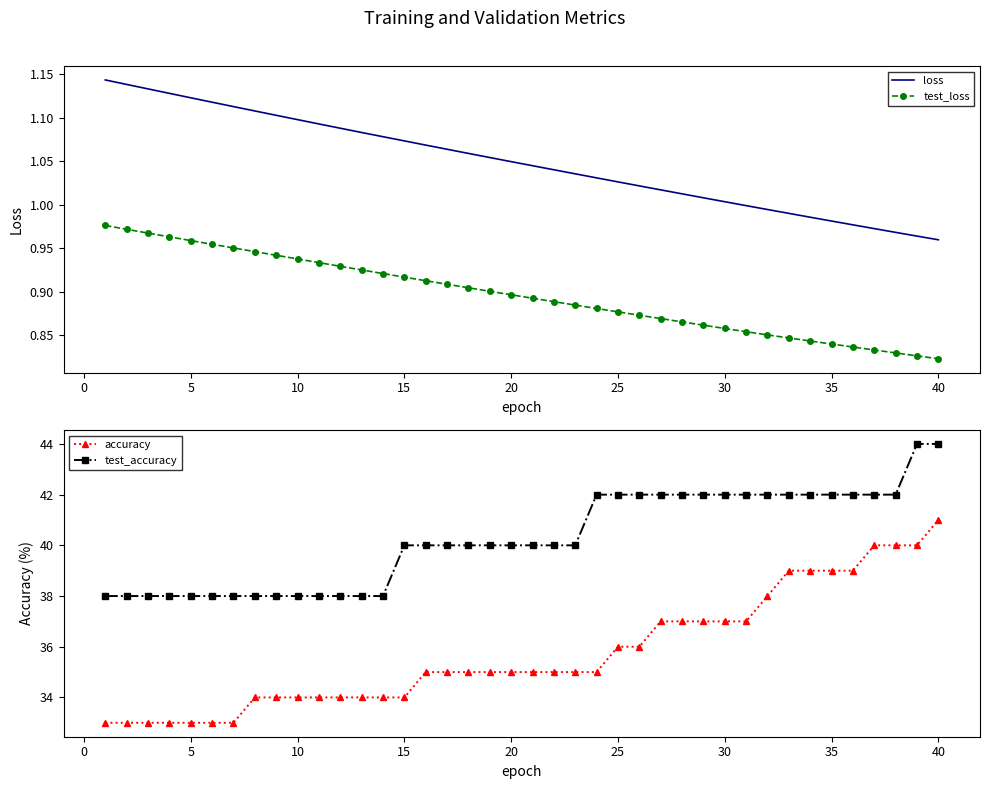

What are all the series names shown in the legend?

loss, test_loss, accuracy, test_accuracy